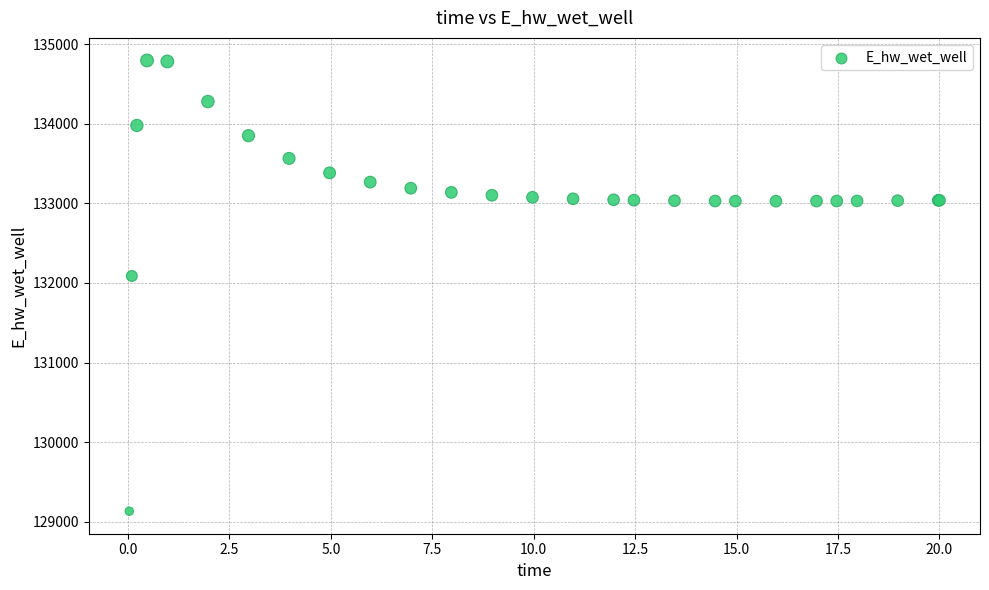

What Y value in the scatter plot is closest to 131964?

132087.7